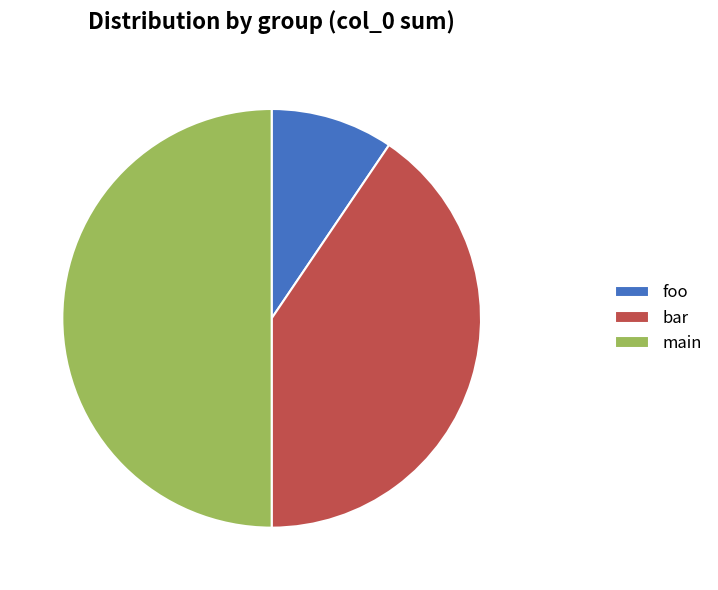

Which category has the smallest portion of the pie?

foo